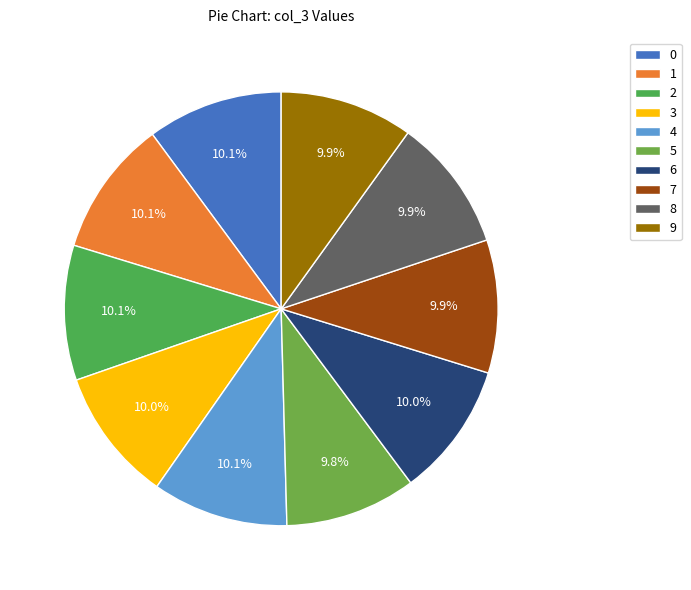

True or false: 4 accounts for 2% of the total.

False